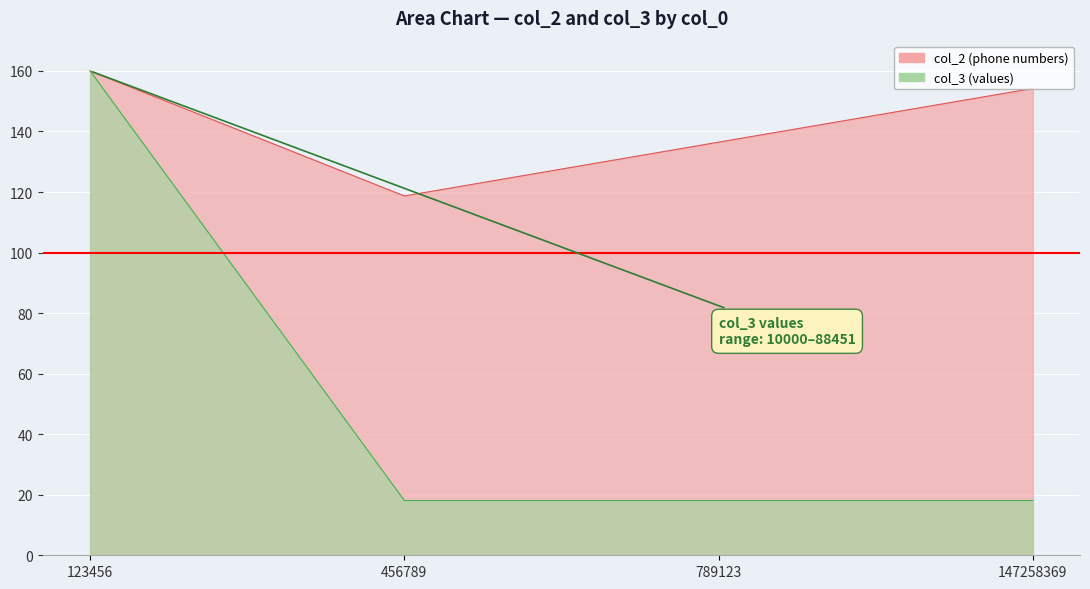

What is the approximate value of col_3 at 123456?

160.0